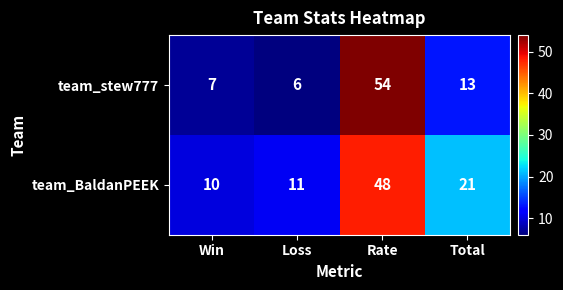

What is the difference between the second highest and minimum values in the team_BaldanPEEK series?

11